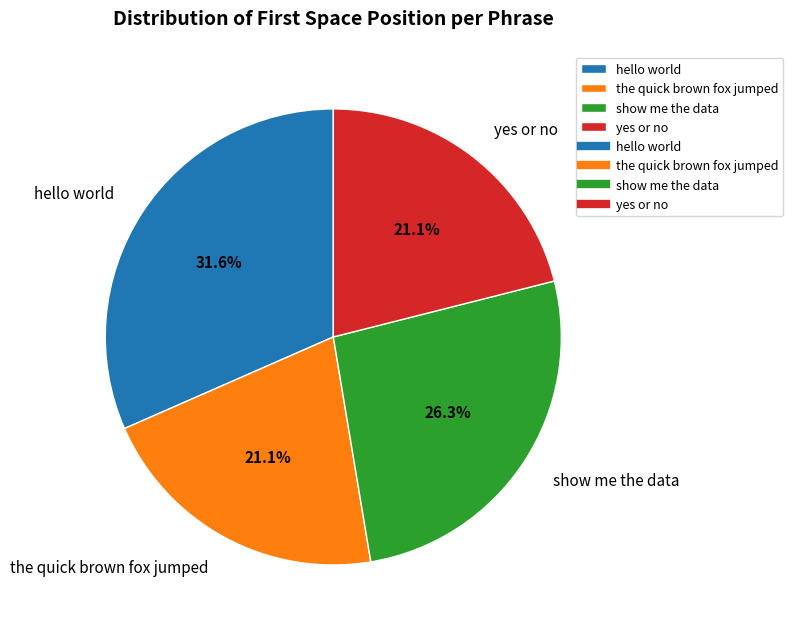

How many slices are in this pie chart?

4